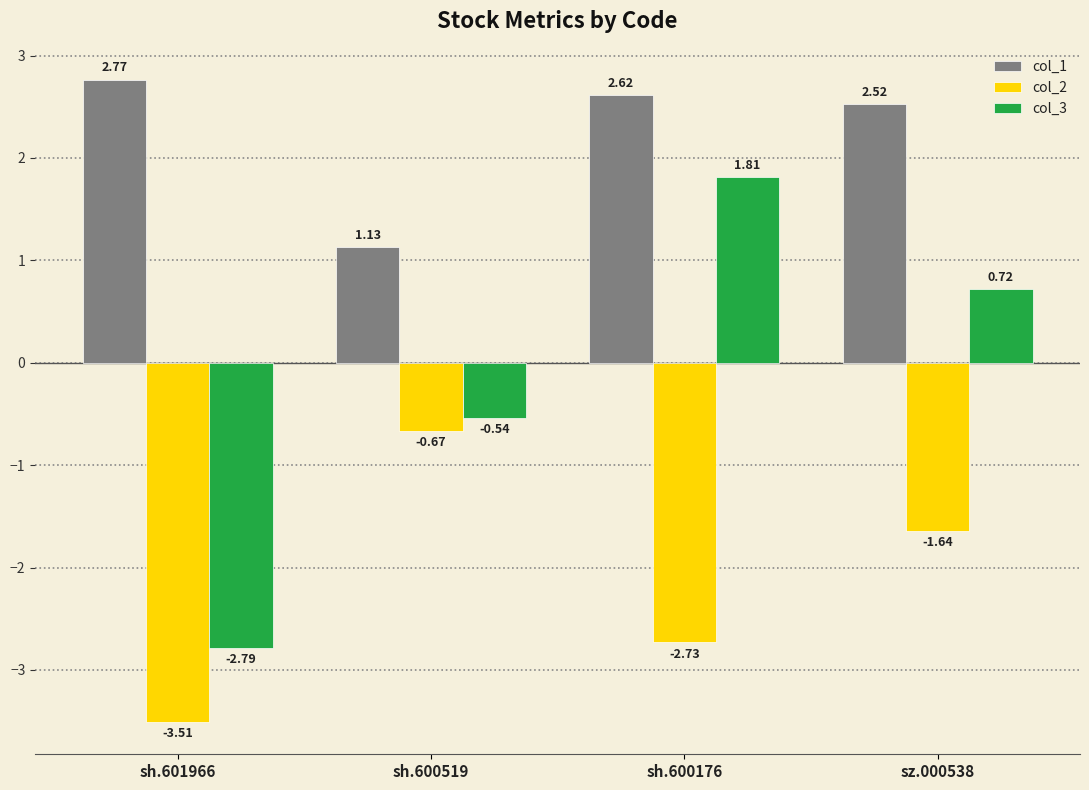

At which category does the chart reach its minimum across all series?

sh.601966